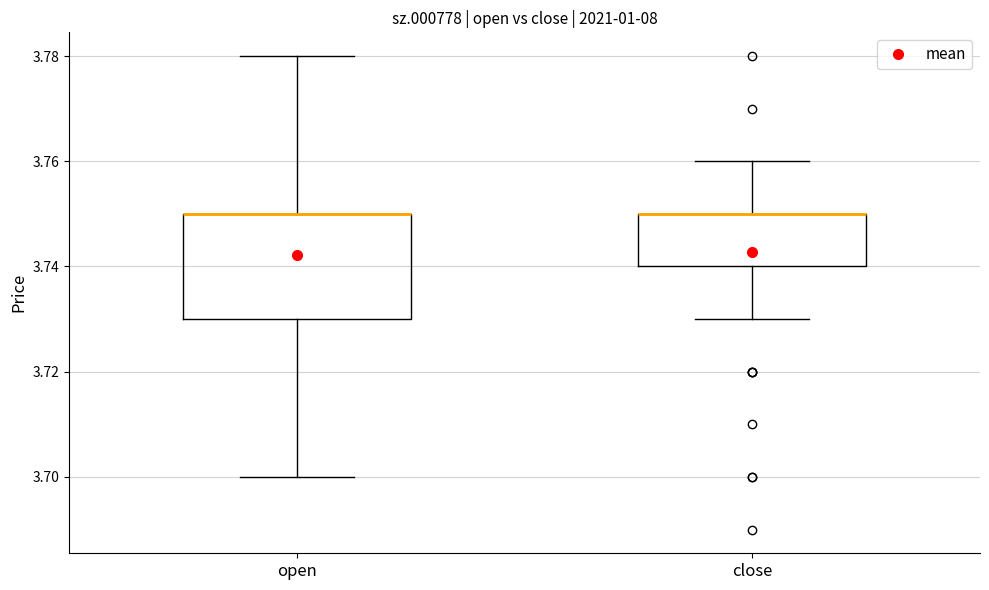

Reading left to right, read every box against the y-axis: the position of its median line, the range the box covers, and the ends of its whiskers. The values are not printed on the chart, so give them approximately, as read against the axis.

open: median 3.75 (drawn on the box's upper edge), box 3.73 to 3.75, whiskers 3.70 to 3.78
close: median 3.75 (drawn on the box's upper edge), box 3.74 to 3.75, whiskers 3.73 to 3.76